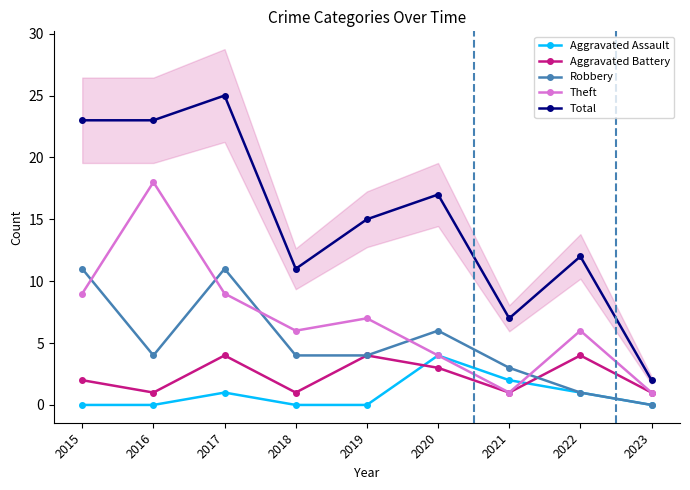

True or false: Aggravated Battery and Theft cross at least once.

False